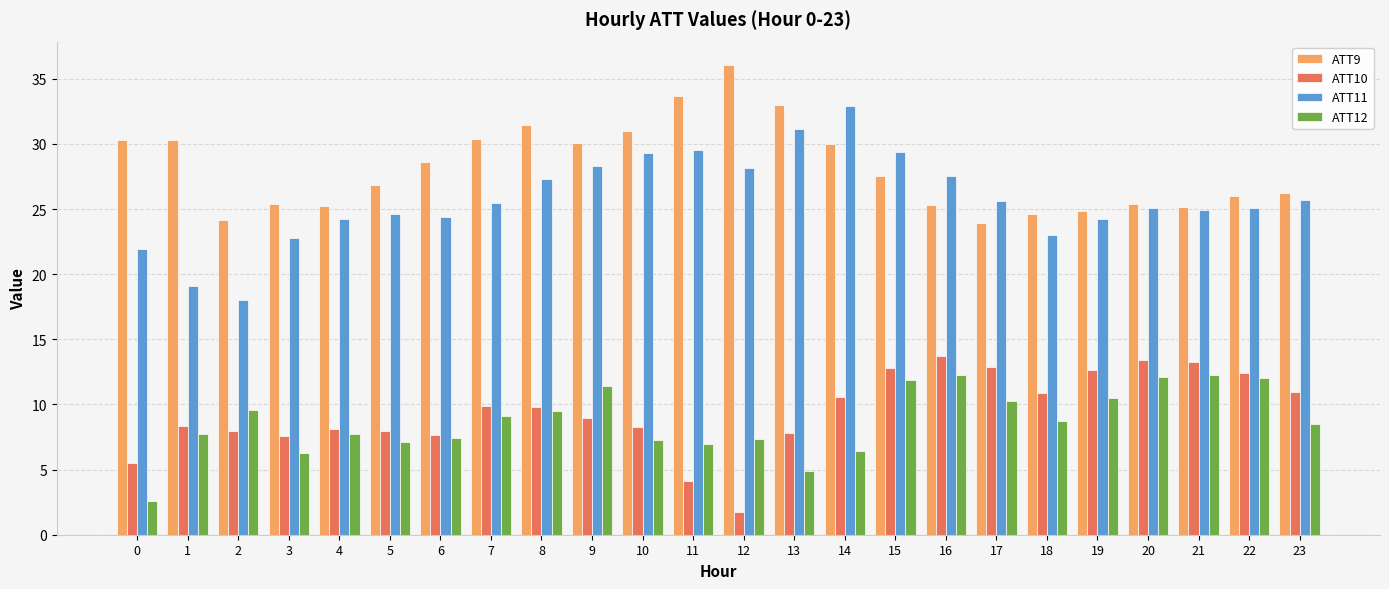

True or false: ATT9 has a value of 44.6 at 10.

False